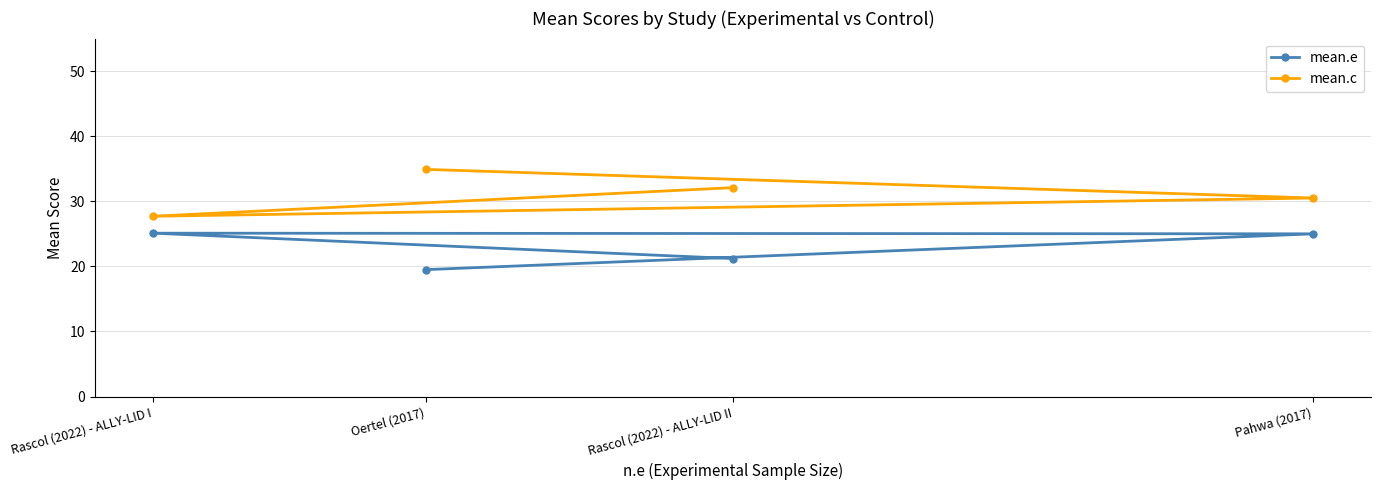

What is the difference between the maximum and minimum values in the mean.e series?

5.6